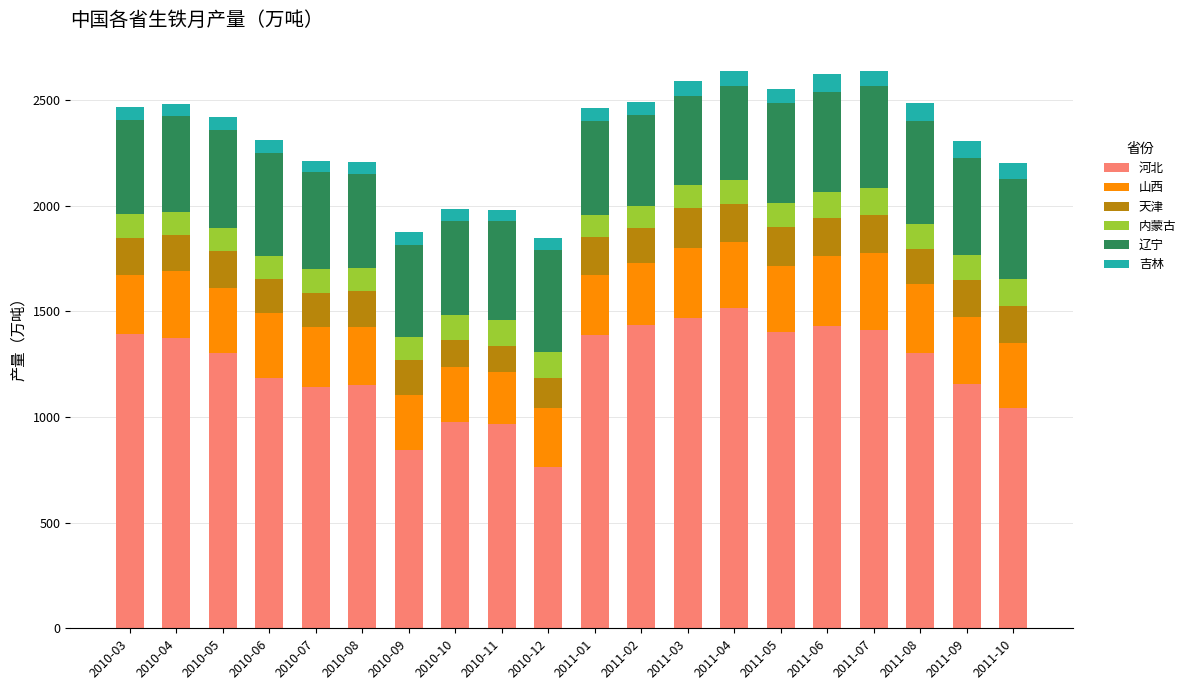

At which label does 河北 reach its minimum?

2010-12